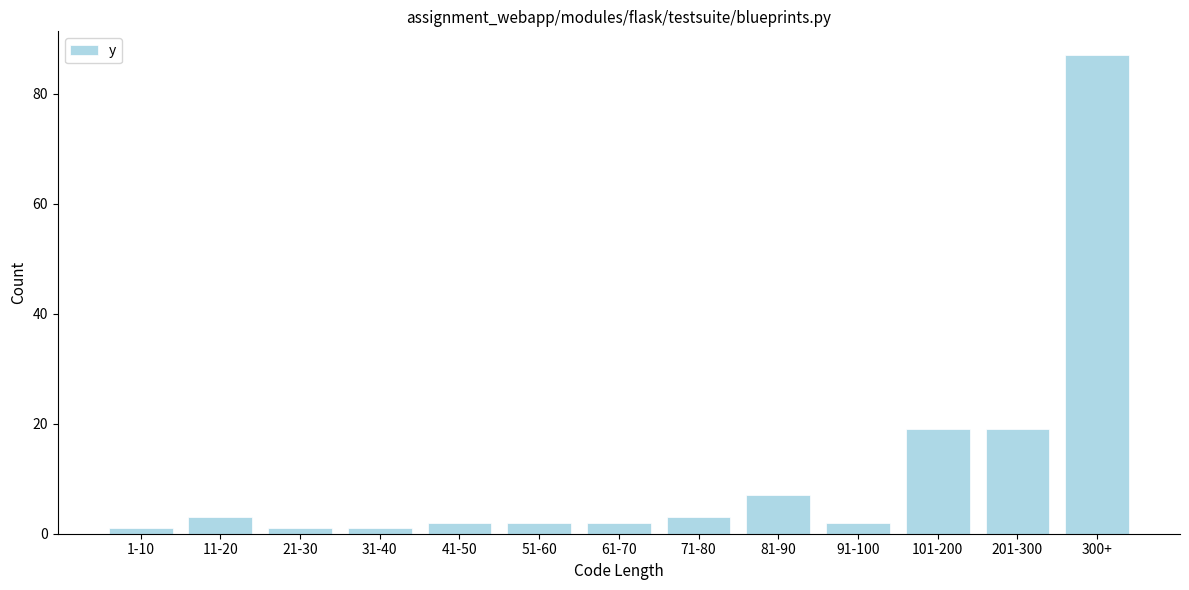

Reading right to left, transcribe all the data shown in this chart.

87	19	19	2	7	3	2	2	2	1	1	3	1